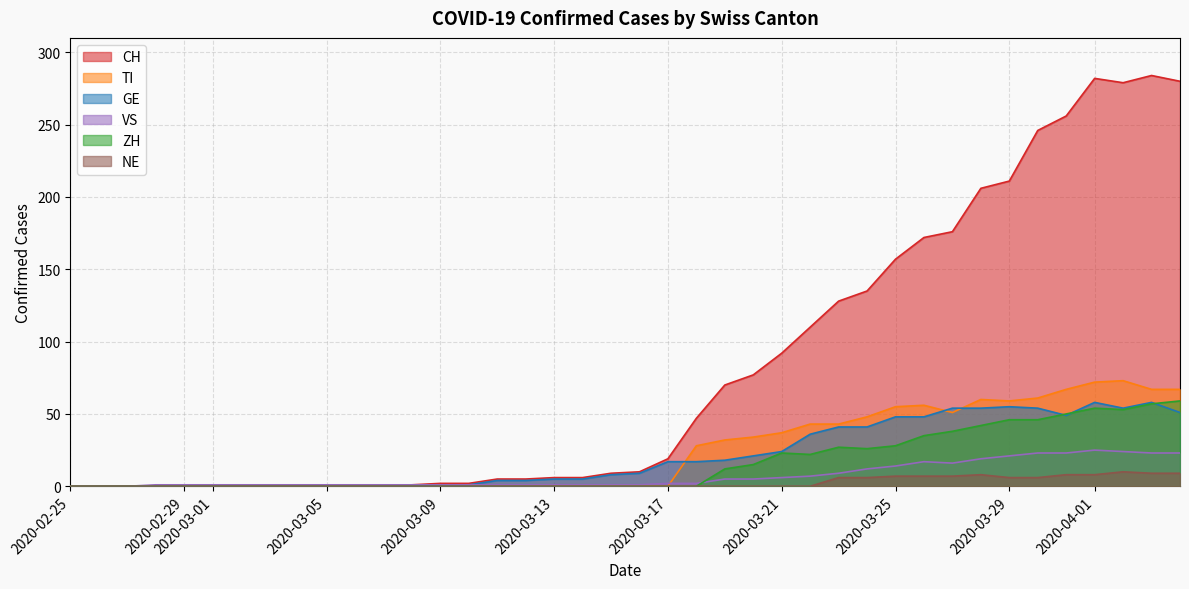

Which series has the largest total across all categories?

CH